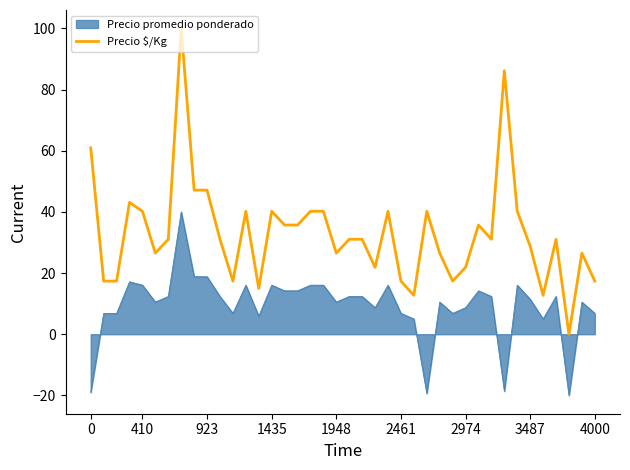

What is the difference between the maximum and minimum values in the Precio $/Kg series?

100.0